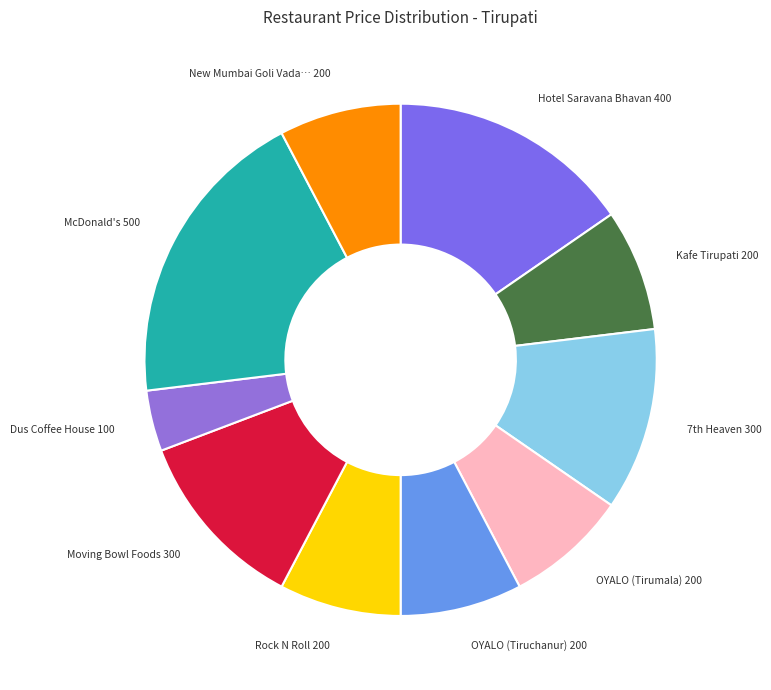

Does any single category account for the majority?

No